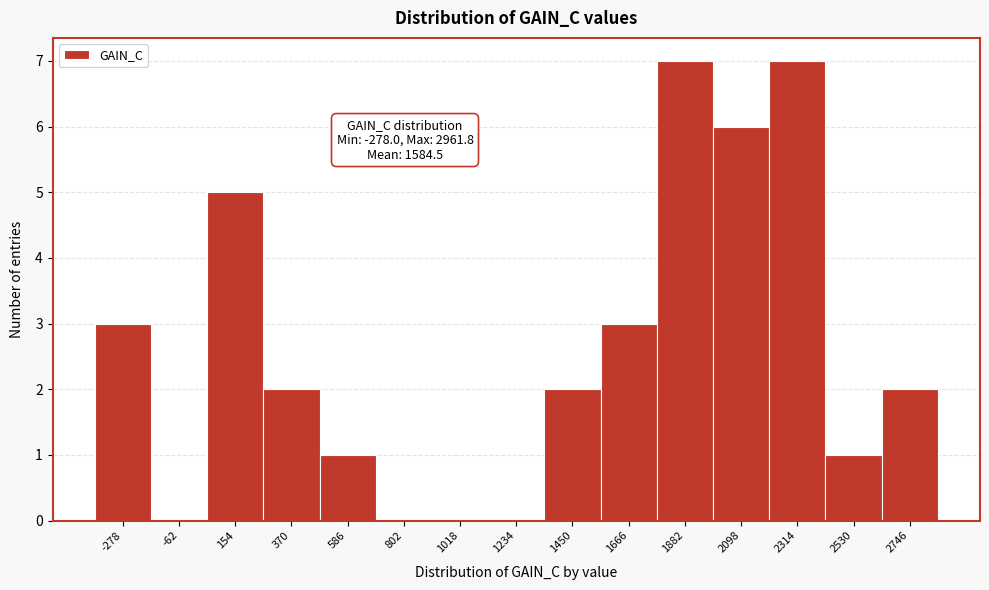

Reading right to left, list all the values displayed in this chart.

2746=2	2530=1	2314=7	2098=6	1882=7	1666=3	1450=2	1234=0	1018=0	802=0	586=1	370=2	154=5	-62=0	-278=3